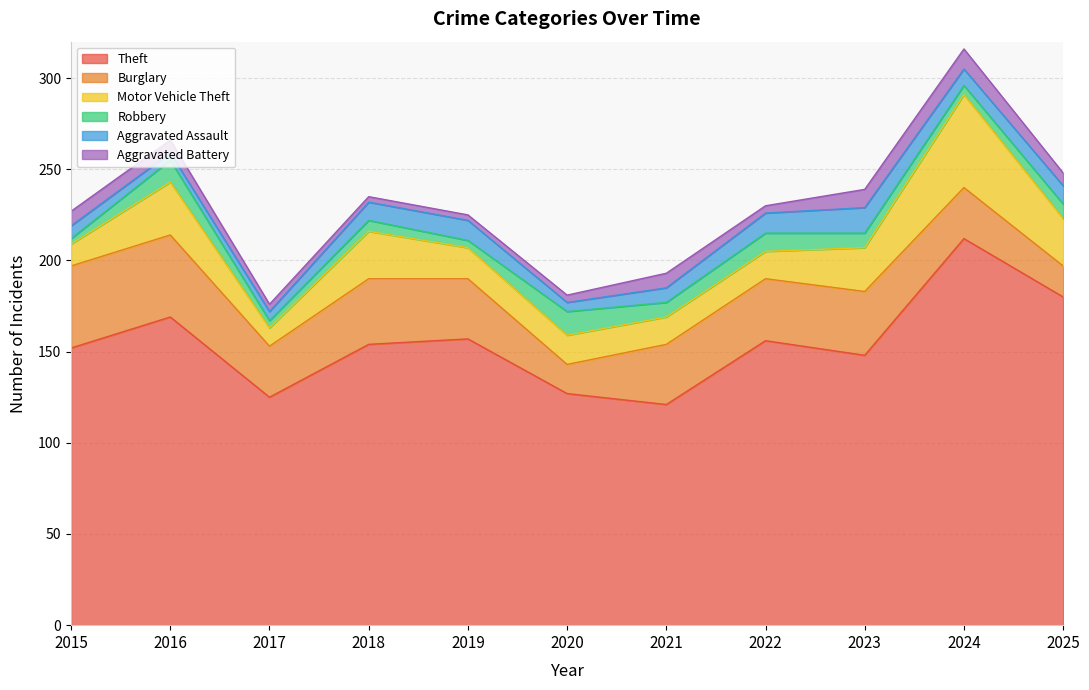

At which label is Aggravated Assault closest to 9?

2024